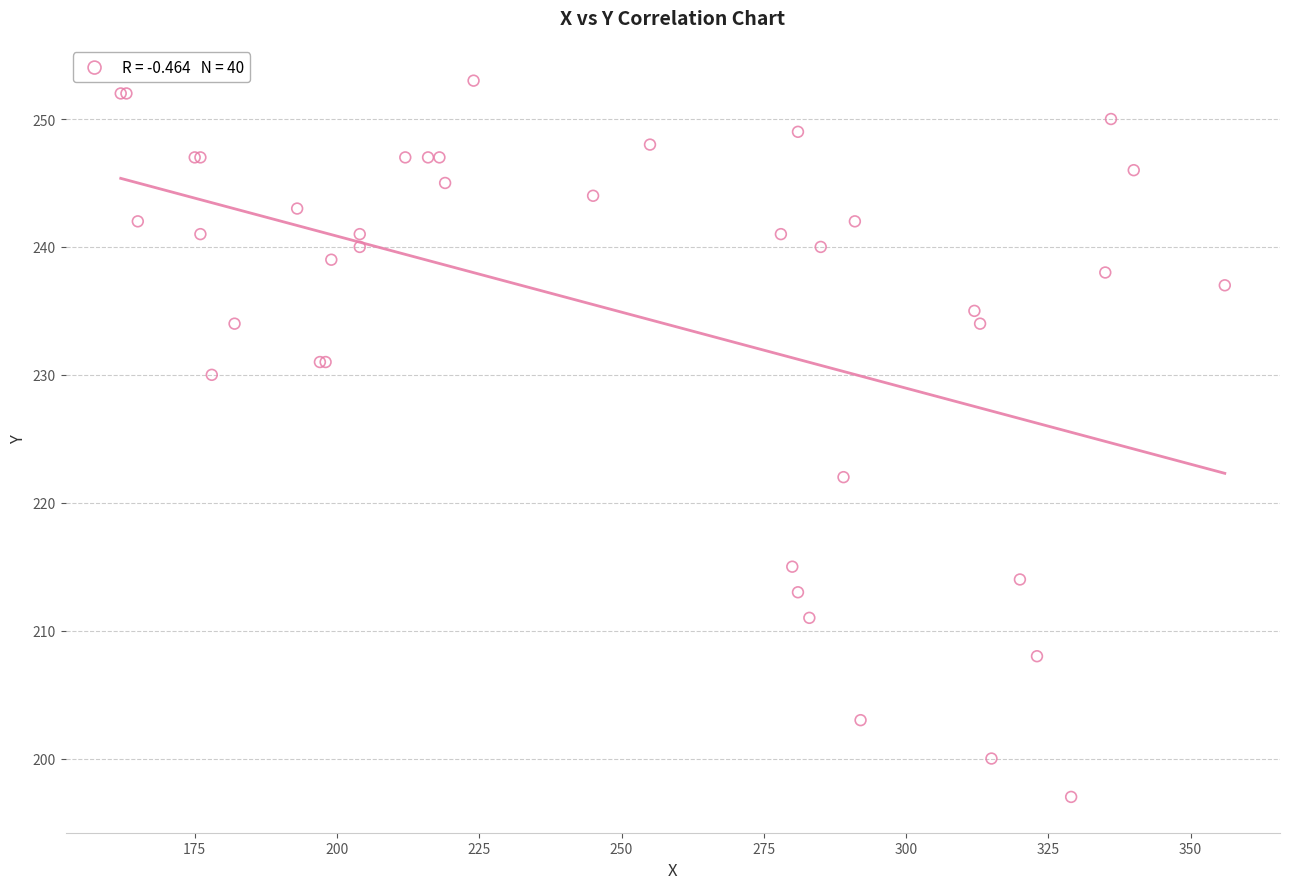

What Y value in the scatter plot is closest to 225?

222